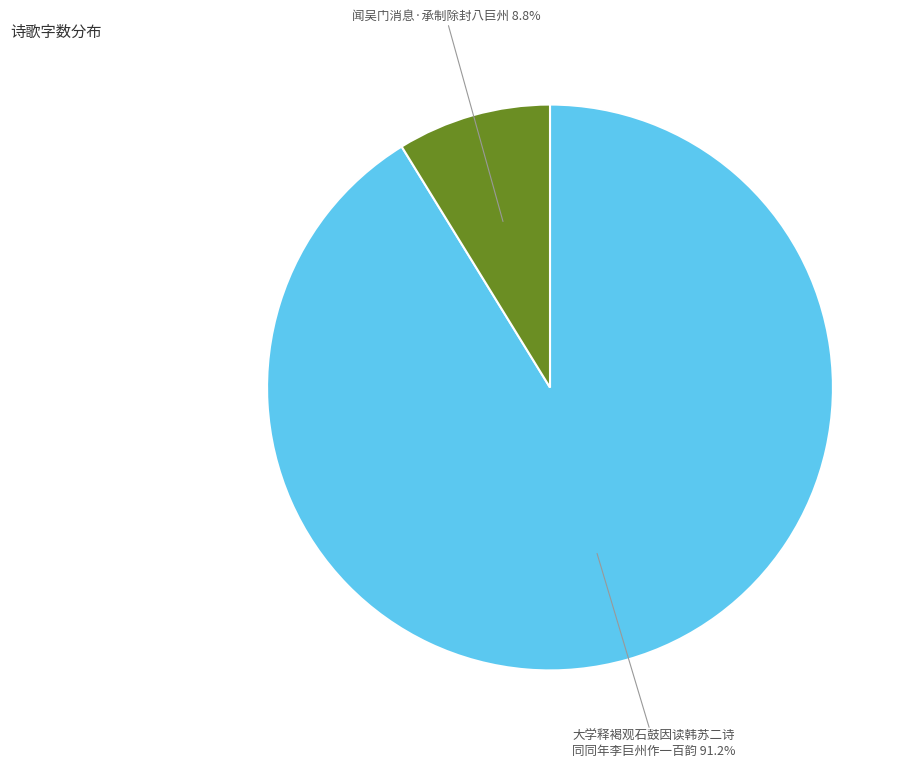

Is there a majority slice in this chart?

Yes